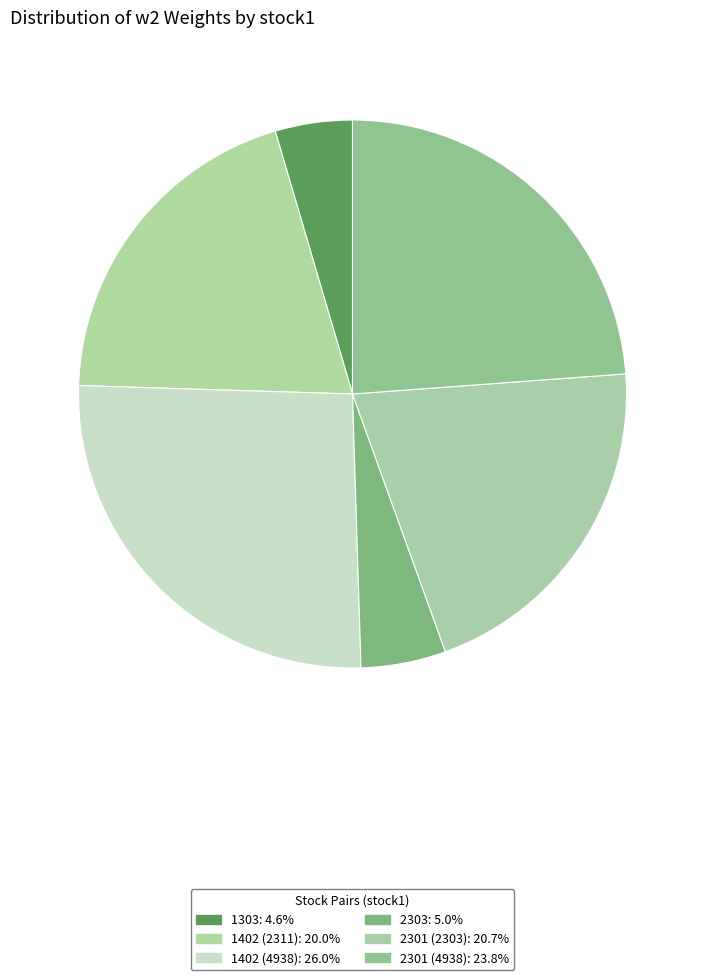

Count the number of slices in the pie.

6